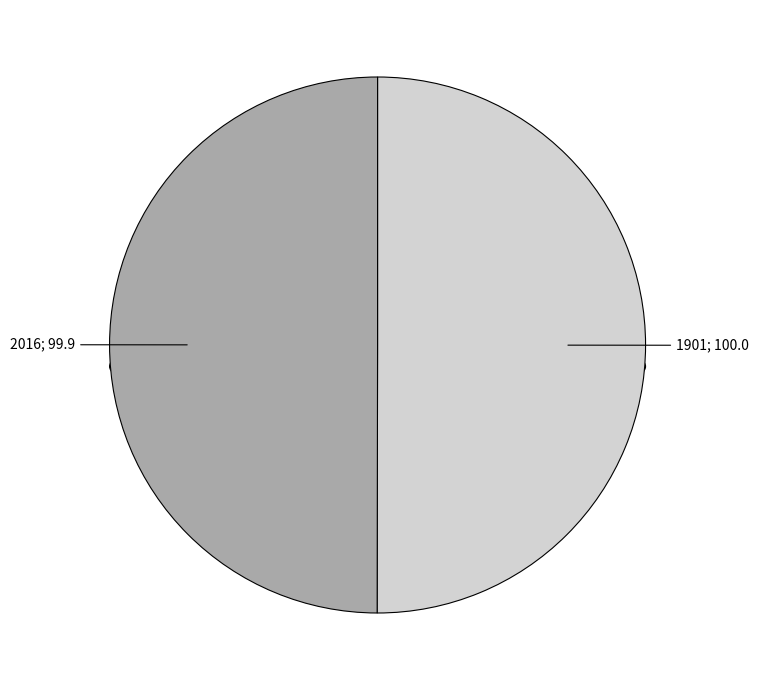

Is 2016 the majority of the pie?

No